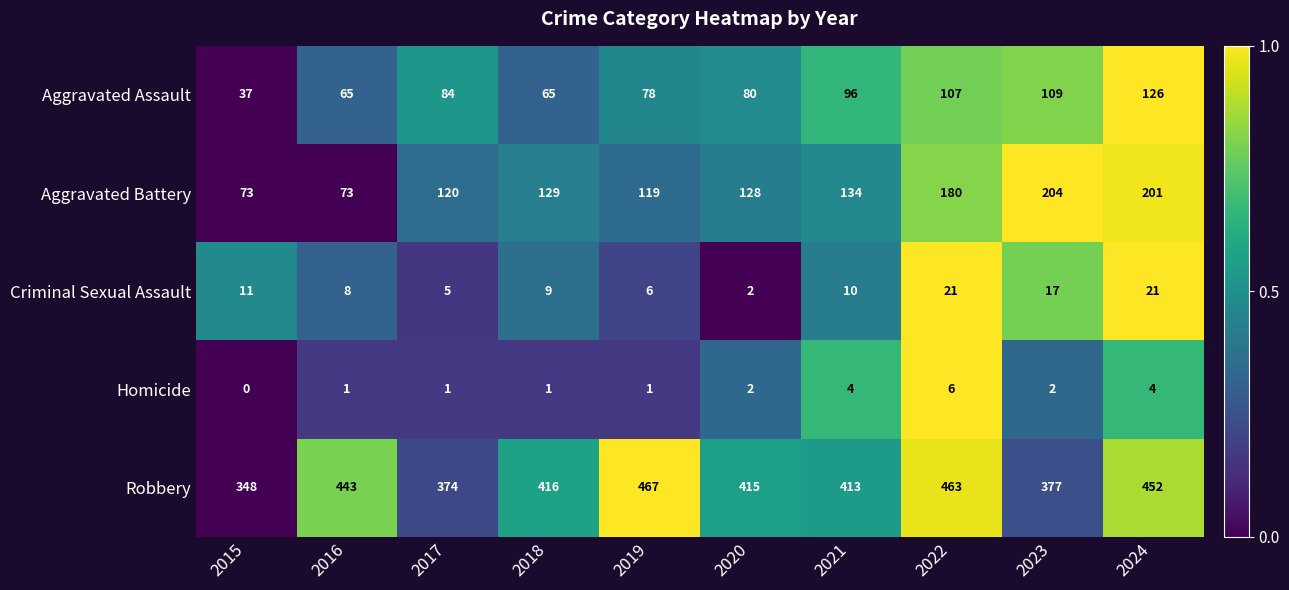

What is the difference between the Aggravated Assault values at 2016 and 2017?

19